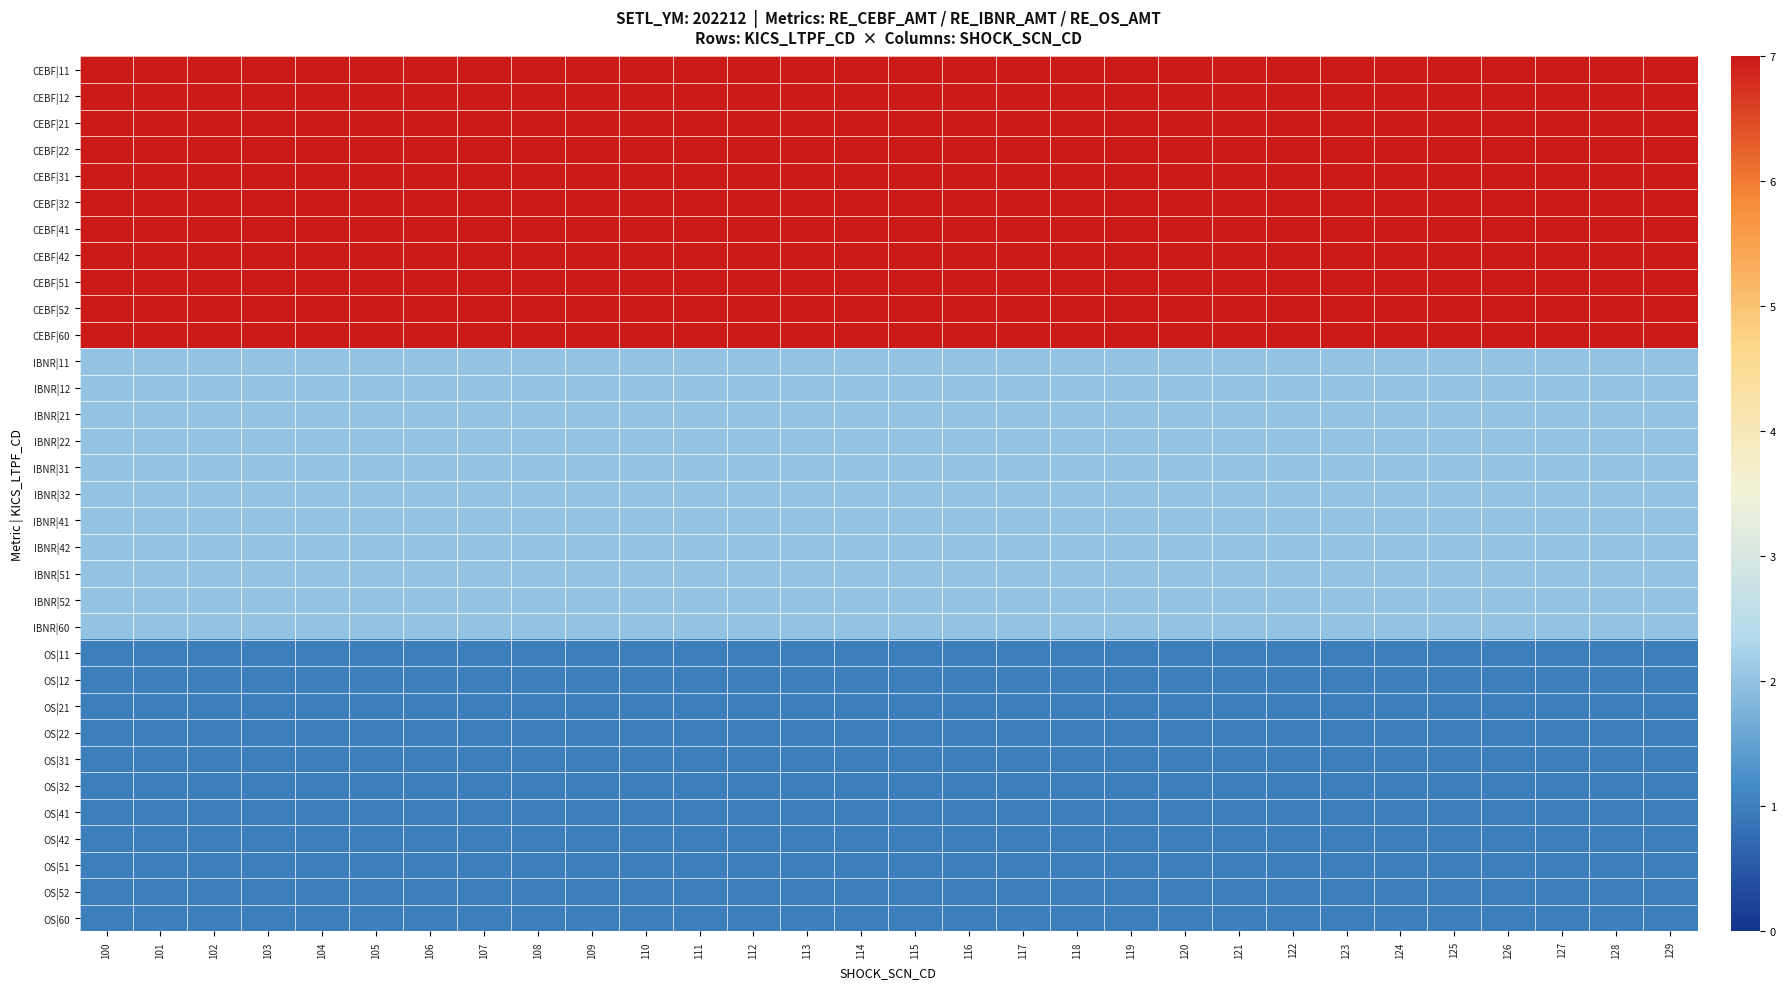

Which series has the widest spread of values?

CEBF|11